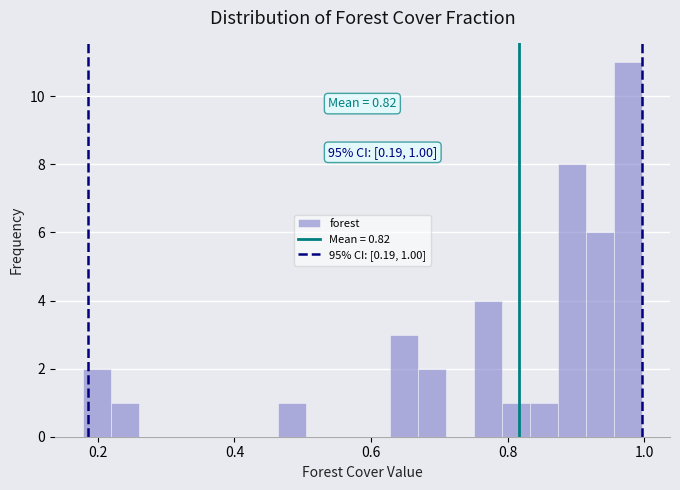

Read against the x-axis, roughly where is the centre of the tallest bar?

0.98